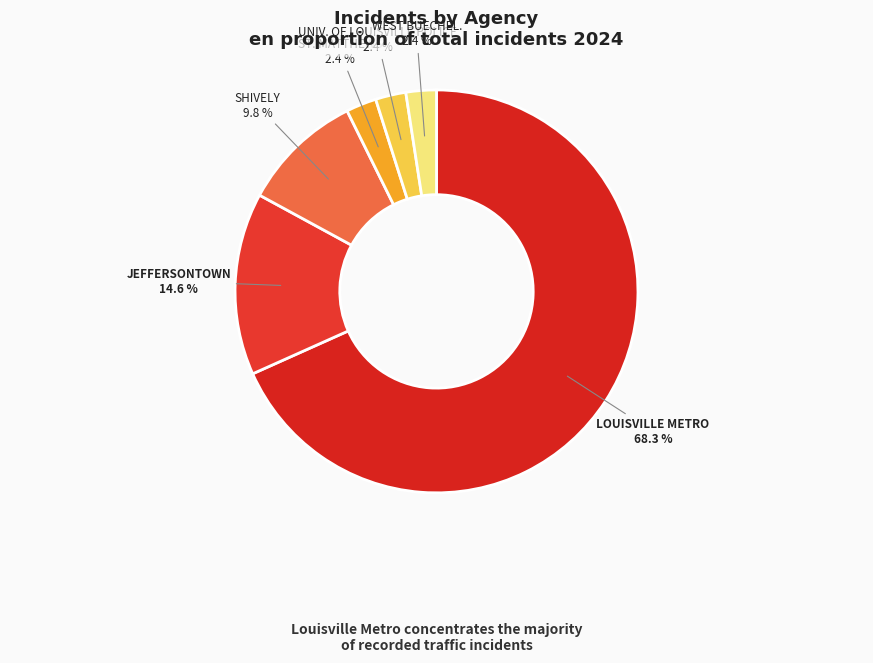

Which category has the biggest portion of the pie?

LOUISVILLE METRO POLICE DEPT